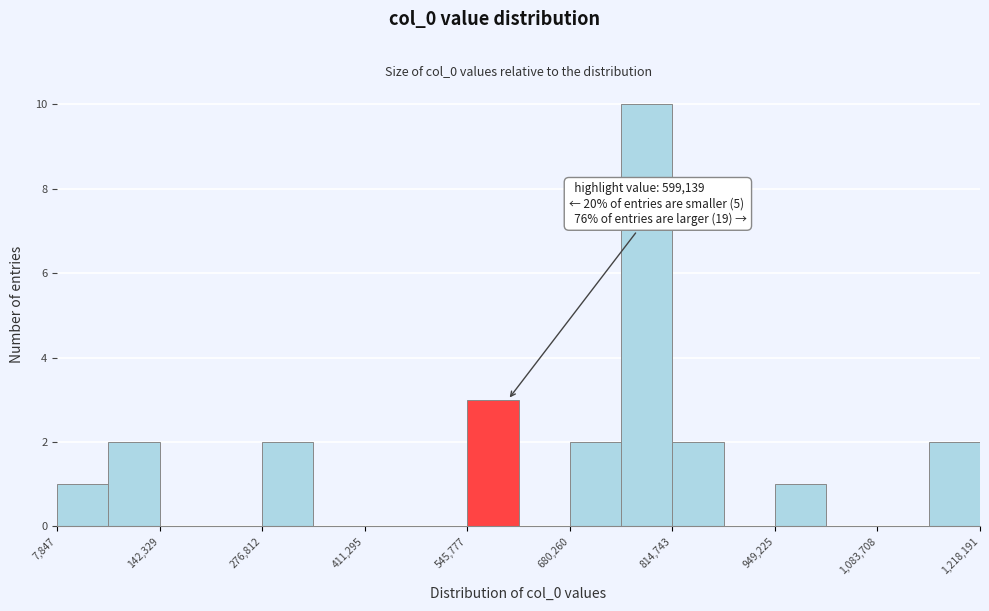

Around what value on the x-axis is the tallest bar? Give the approximate position of its centre, as read against the axis.

780000